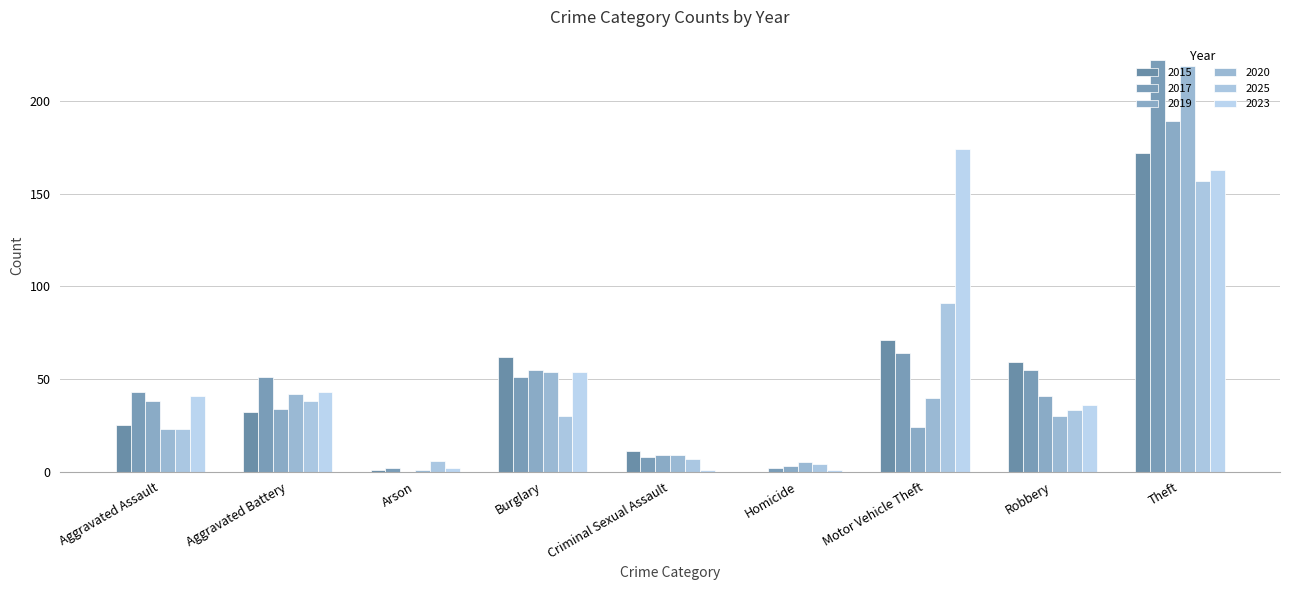

Reading right to left, what are all the values shown in this chart?

2015: 172	59	71	0	11	62	1	32	25
2017: 222	55	64	2	8	51	2	51	43
2019: 189	41	24	3	9	55	0	34	38
2020: 219	30	40	5	9	54	1	42	23
2025: 157	33	91	4	7	30	6	38	23
2023: 163	36	174	1	1	54	2	43	41